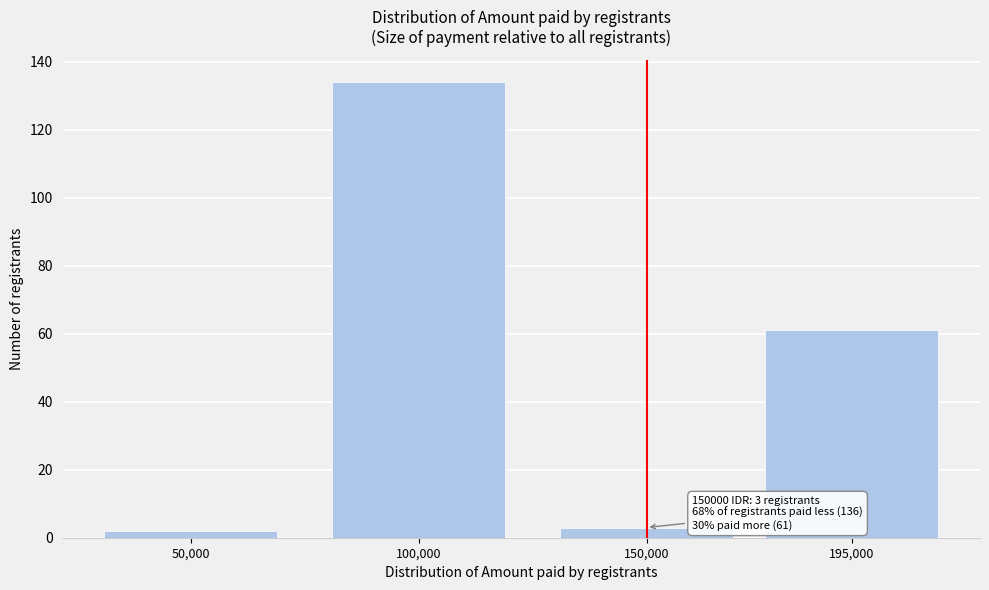

Reading left to right, list all the values displayed in this chart.

2	134	3	61